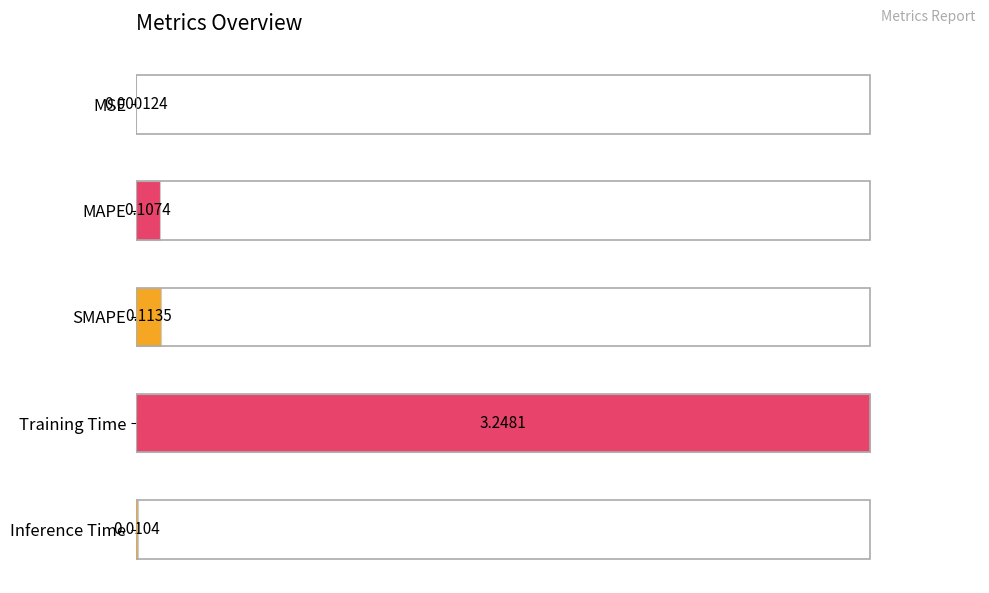

Are the bars horizontal?

Yes